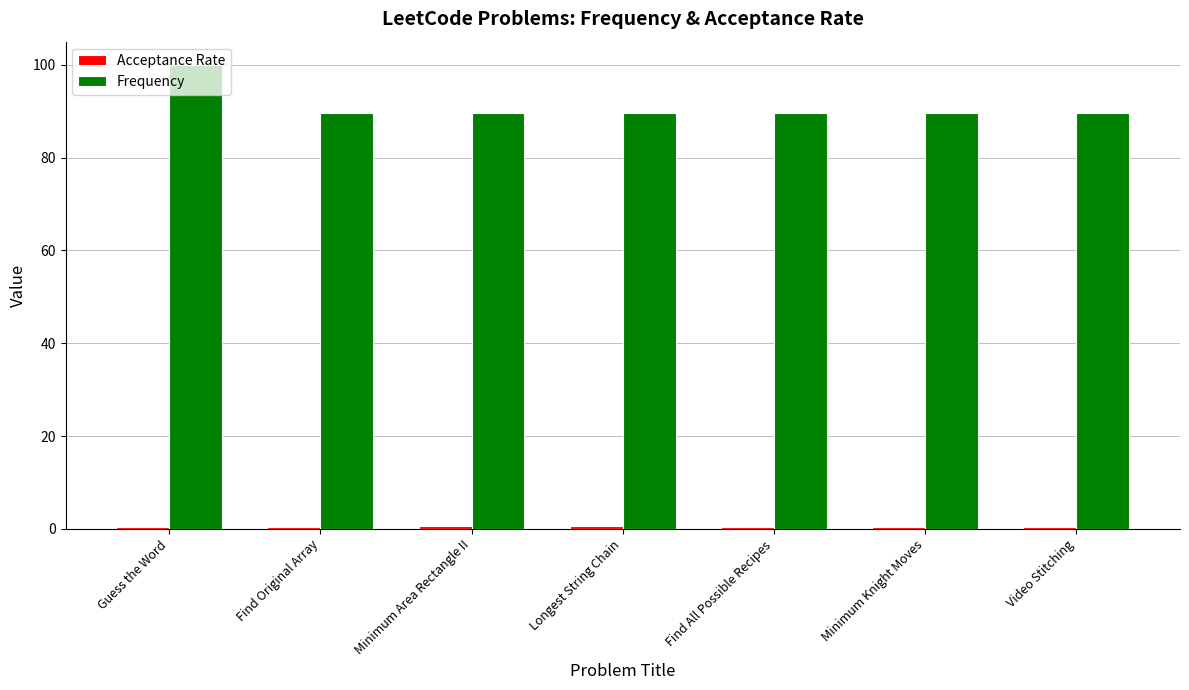

Which series has the largest total across all categories?

Frequency